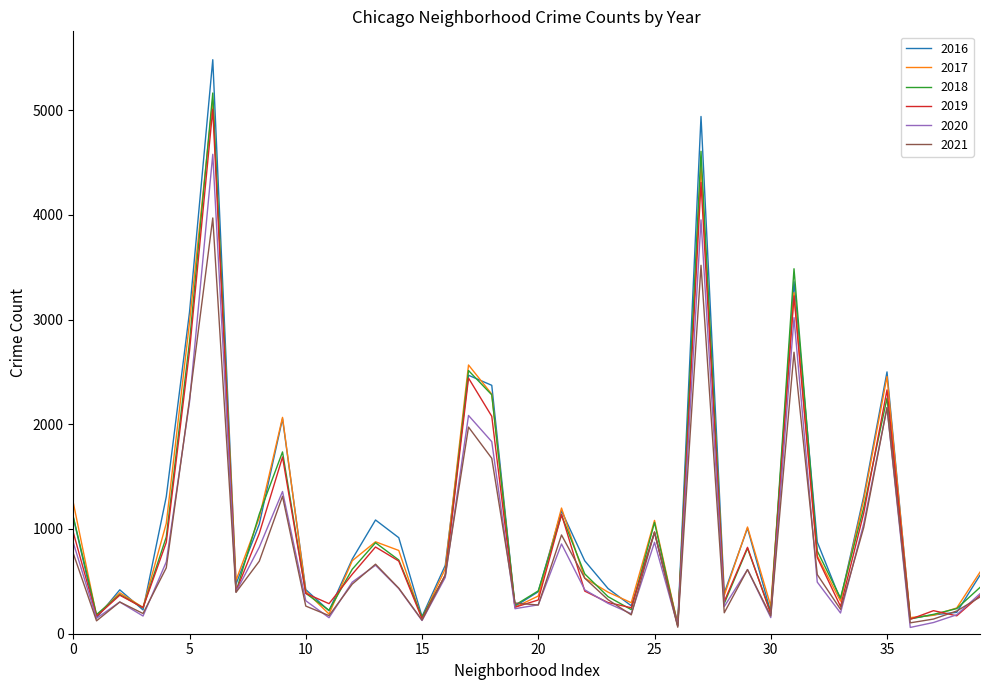

What are all the series names shown in the legend?

2016, 2017, 2018, 2019, 2020, 2021